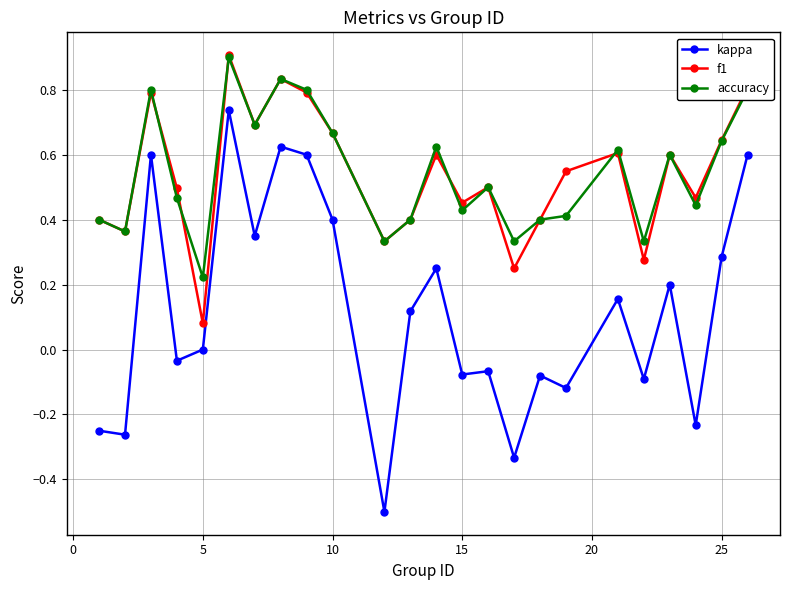

In accuracy, how many points are higher than both neighbors (excluding endpoints)?

7